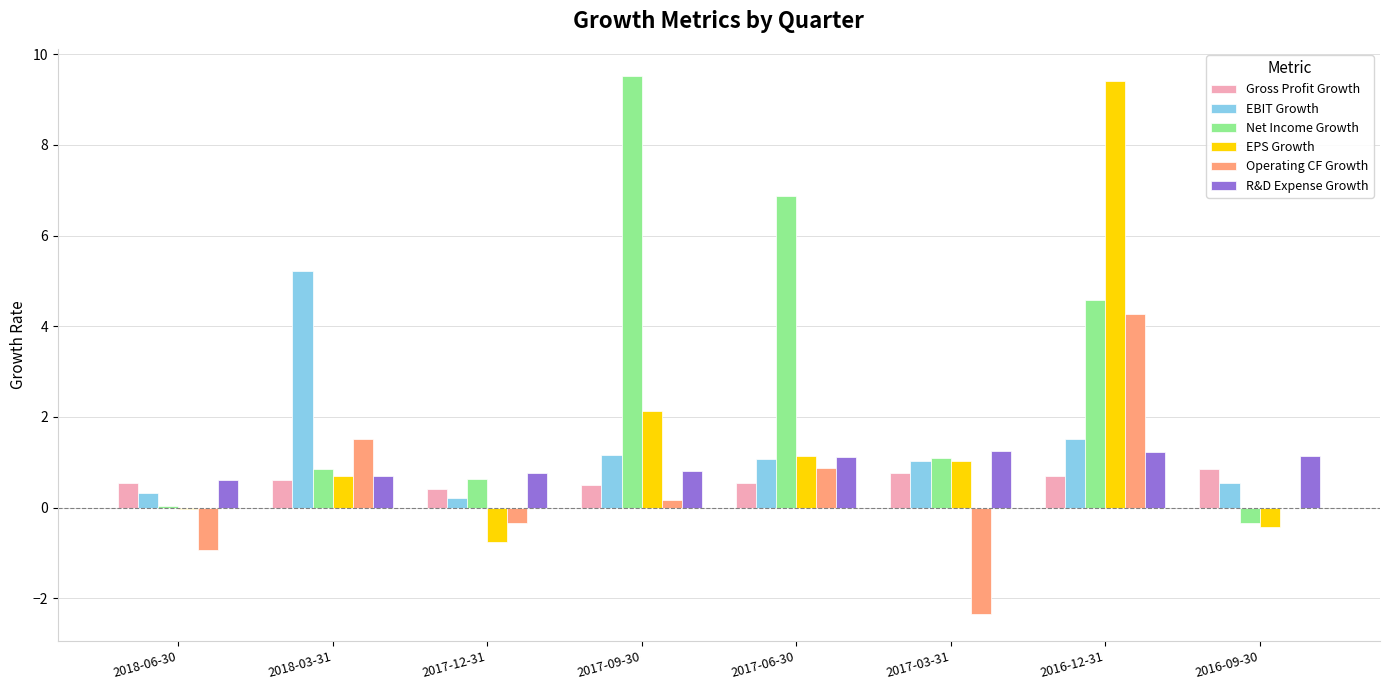

True or false: Operating CF Growth has a value of -2.7 at 2016-09-30.

False